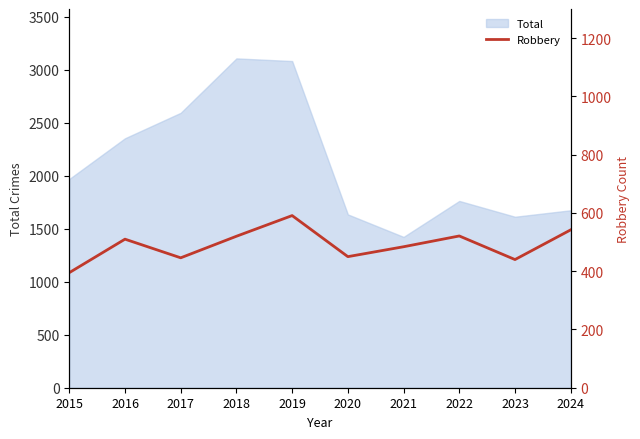

What is the sum of all values?

4899